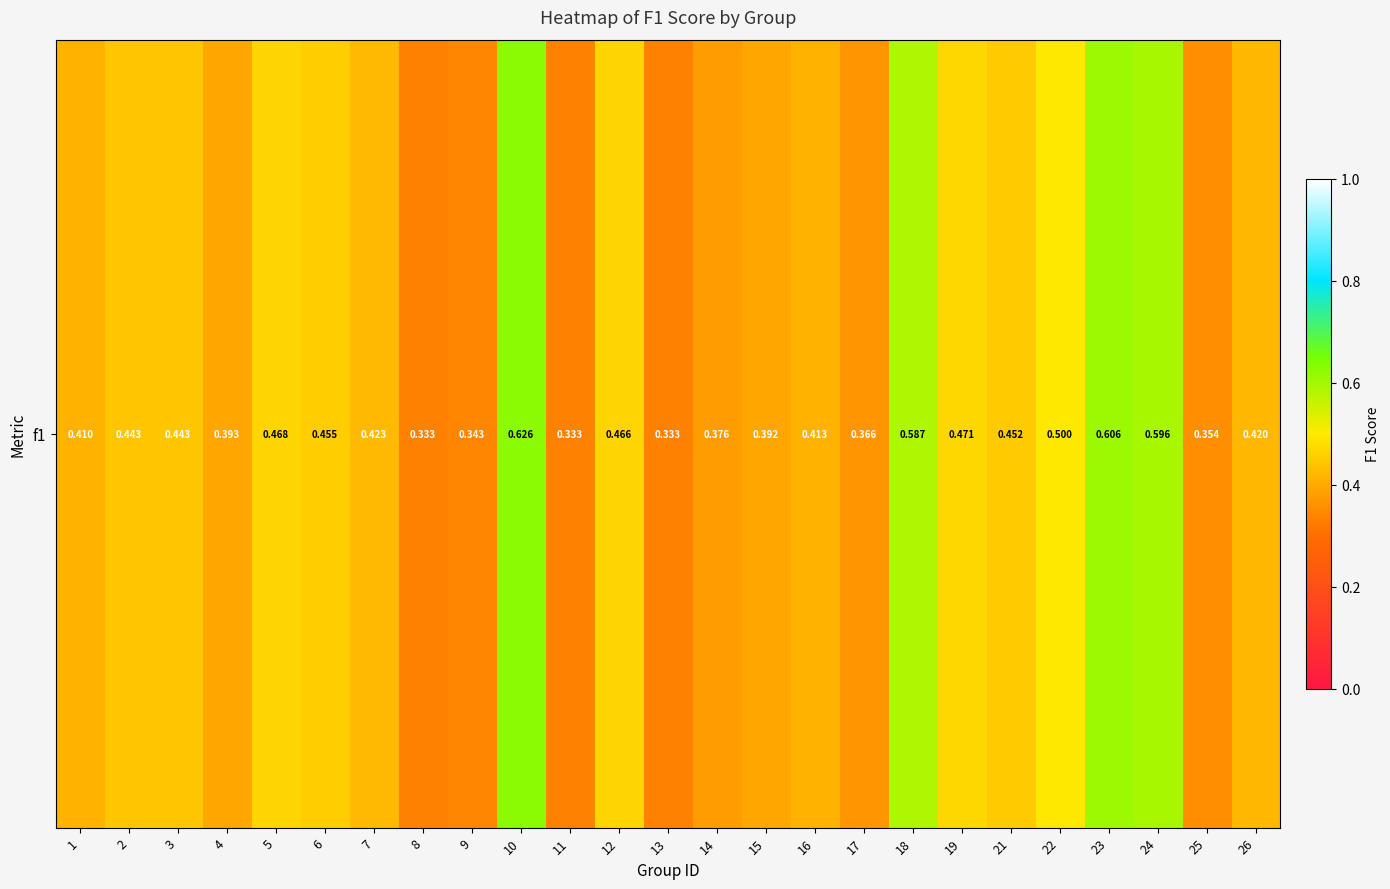

Where is the data nearest to the value 0?

13